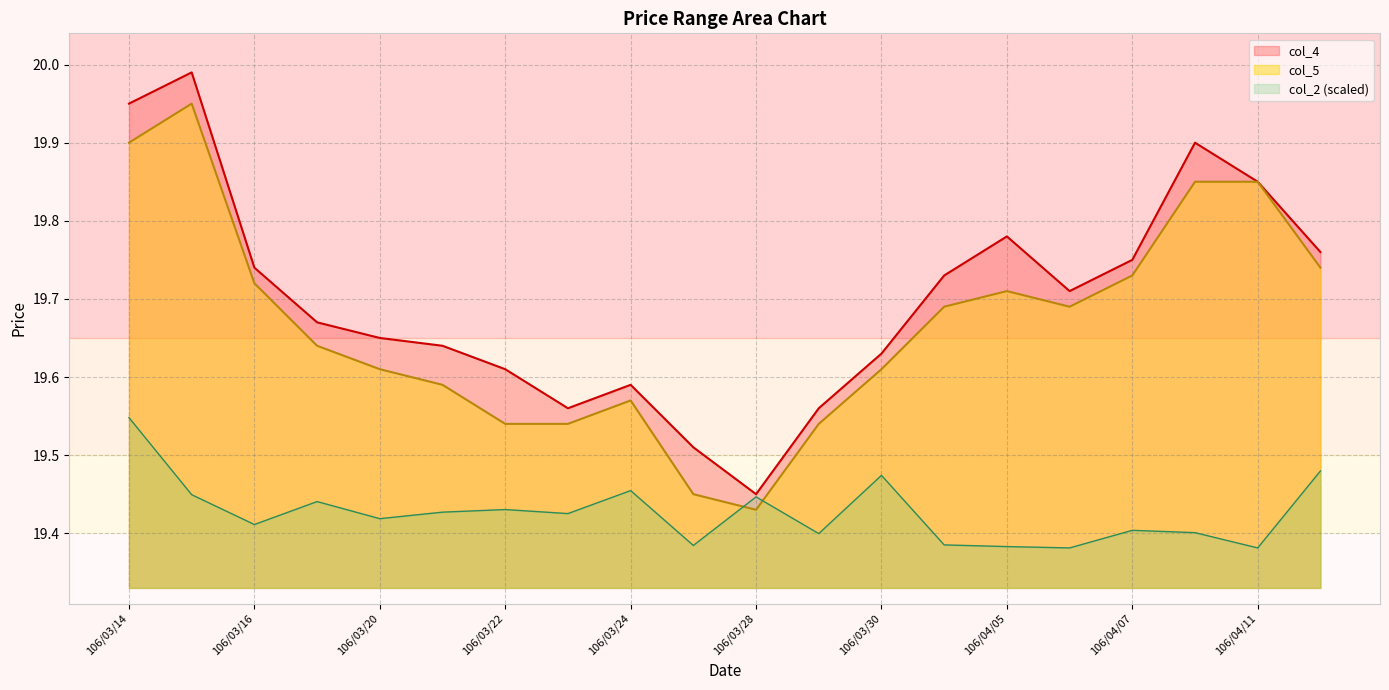

Which category has the lowest value in the col_5 series?

106/03/28